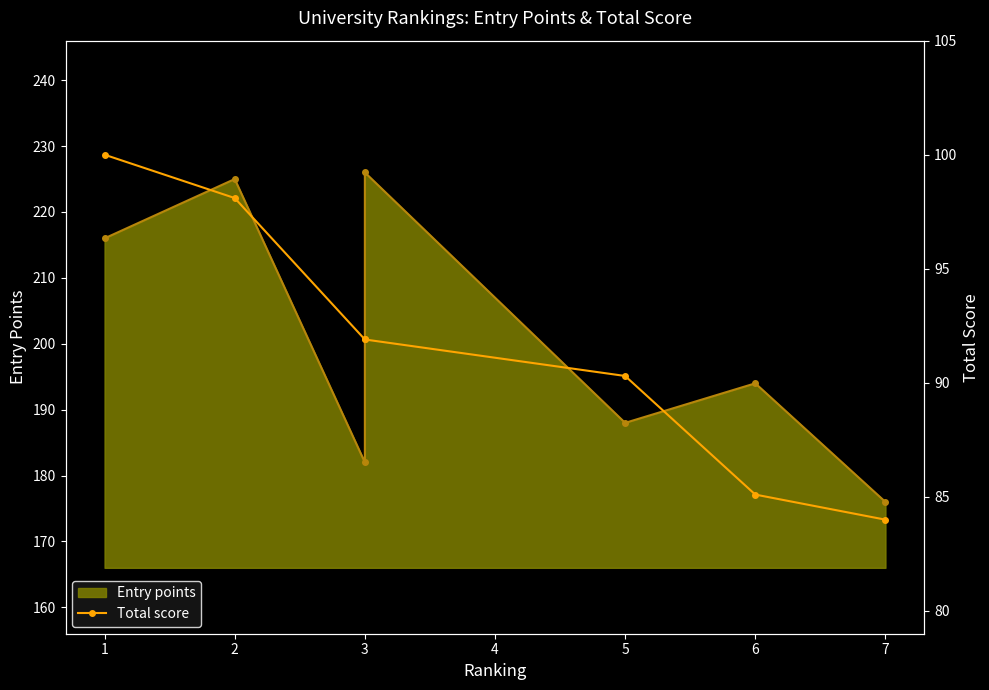

What are all the series names shown in the legend?

Entry points, Total score